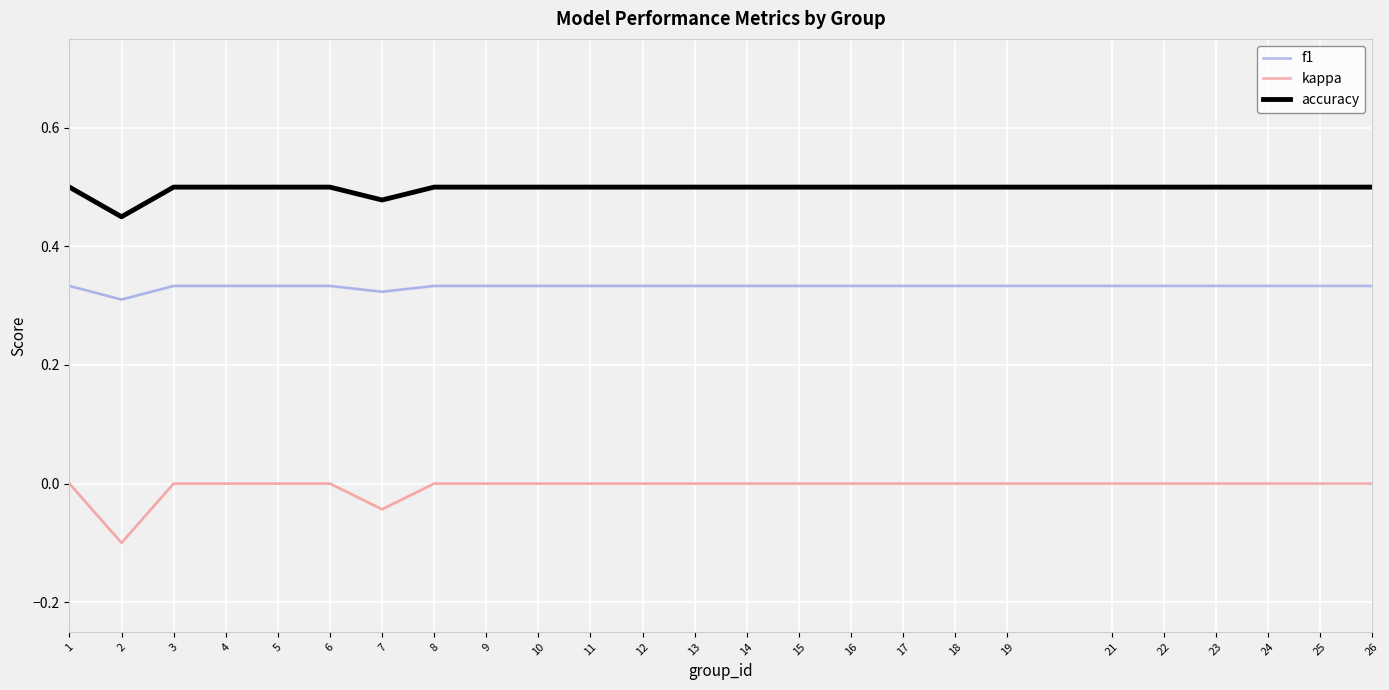

How many kappa values are between 0 and 1?

23